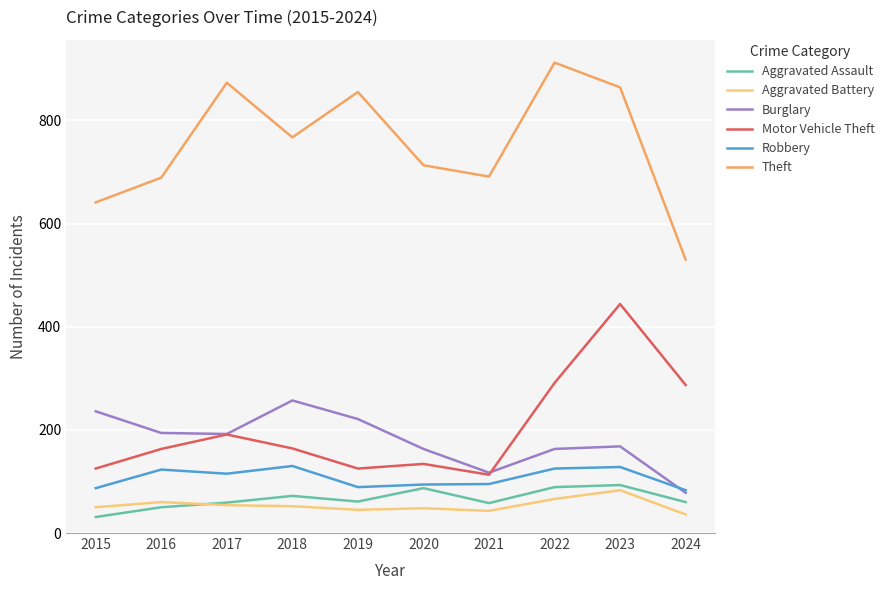

True or false: Aggravated Battery and Robbery cross at least once.

False